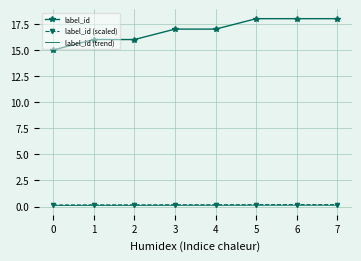

True or false: label_id (scaled) and label_id intersect in this chart.

False